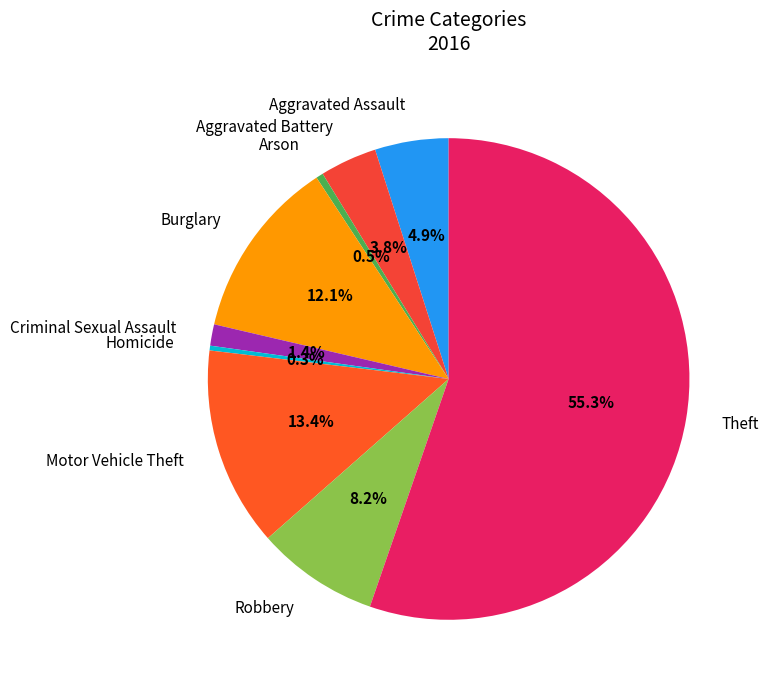

To the nearest percent, what is the difference between the largest and smallest slice percentages?

55%